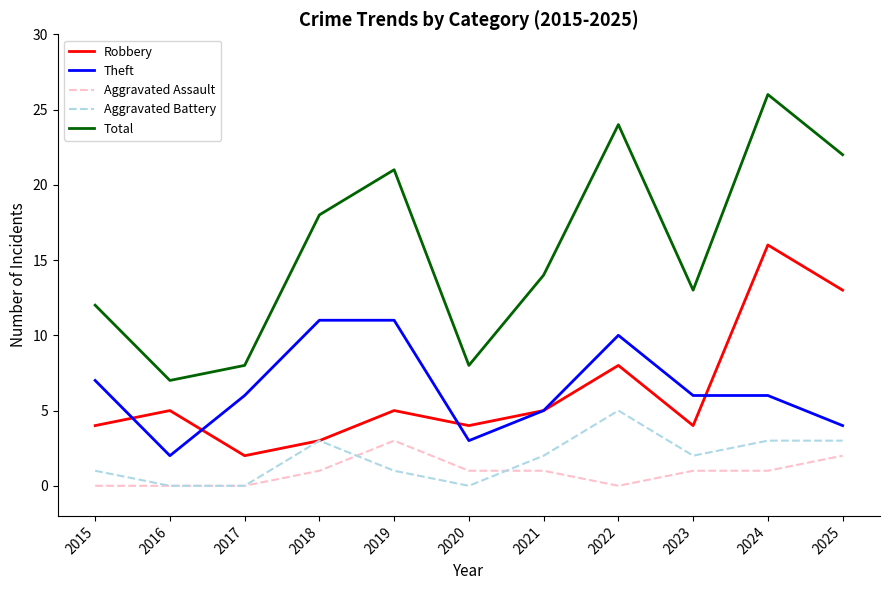

What are all the series names shown in the legend?

Robbery, Theft, Aggravated Assault, Aggravated Battery, Total